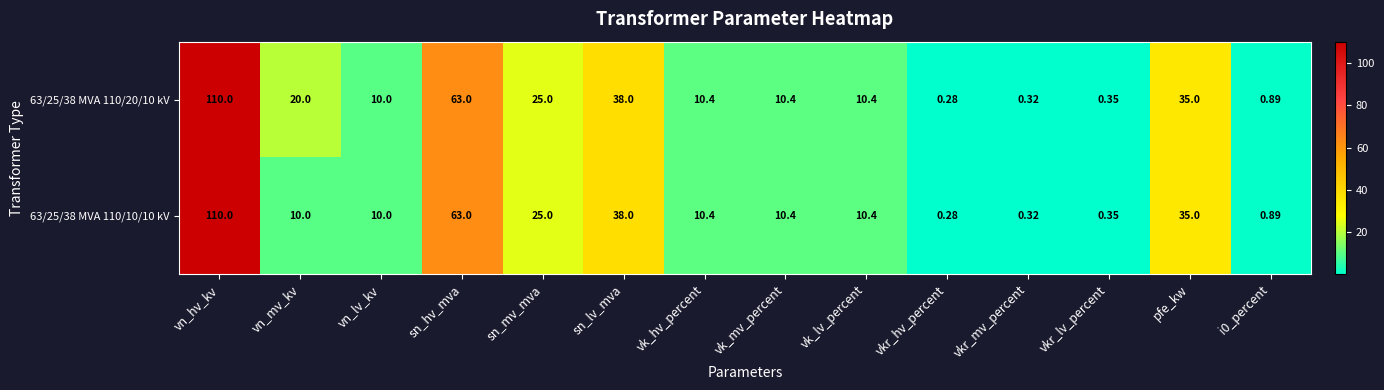

Which category has the highest value in the 63/25/38 MVA 110/10/10 kV series?

vn_hv_kv